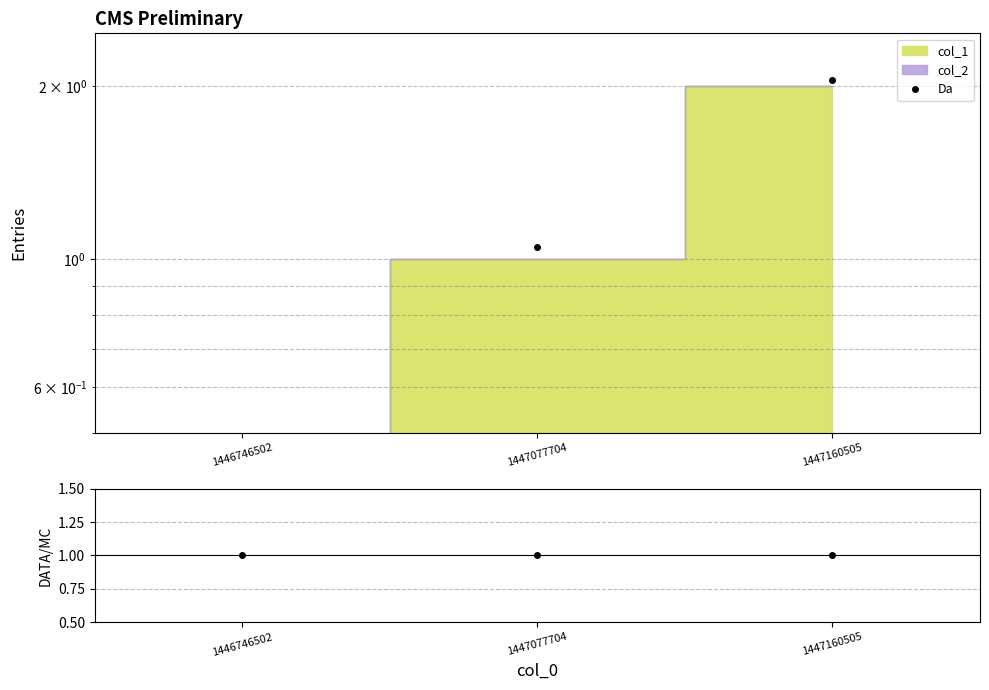

At which category does the chart reach its minimum across all series?

1446746502